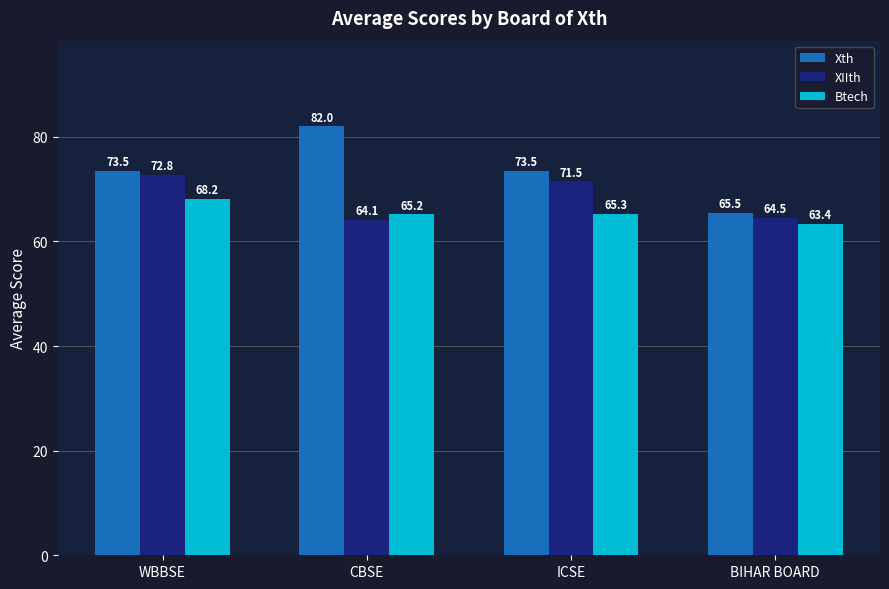

Which category has the lowest value across all series?

BIHAR BOARD